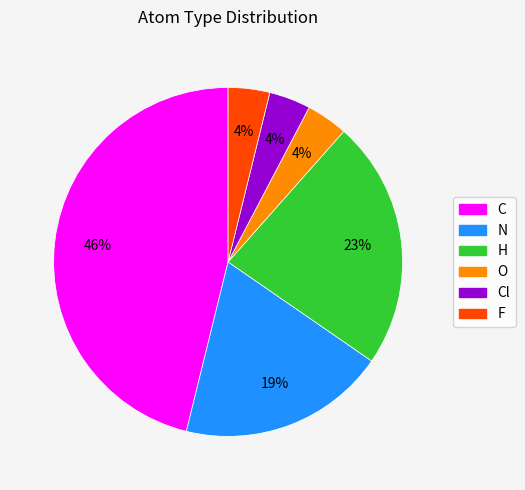

To the nearest percent, what is the average slice percentage?

17%